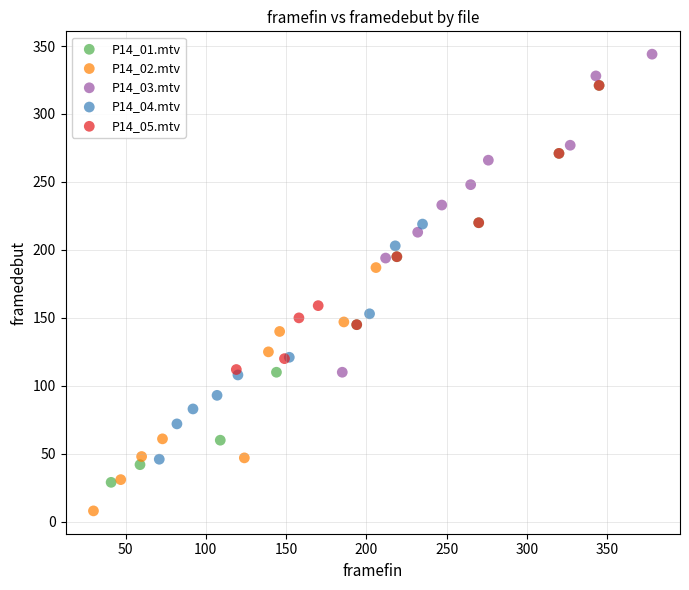

Which series reaches the minimum Y coordinate?

P14_02.mtv